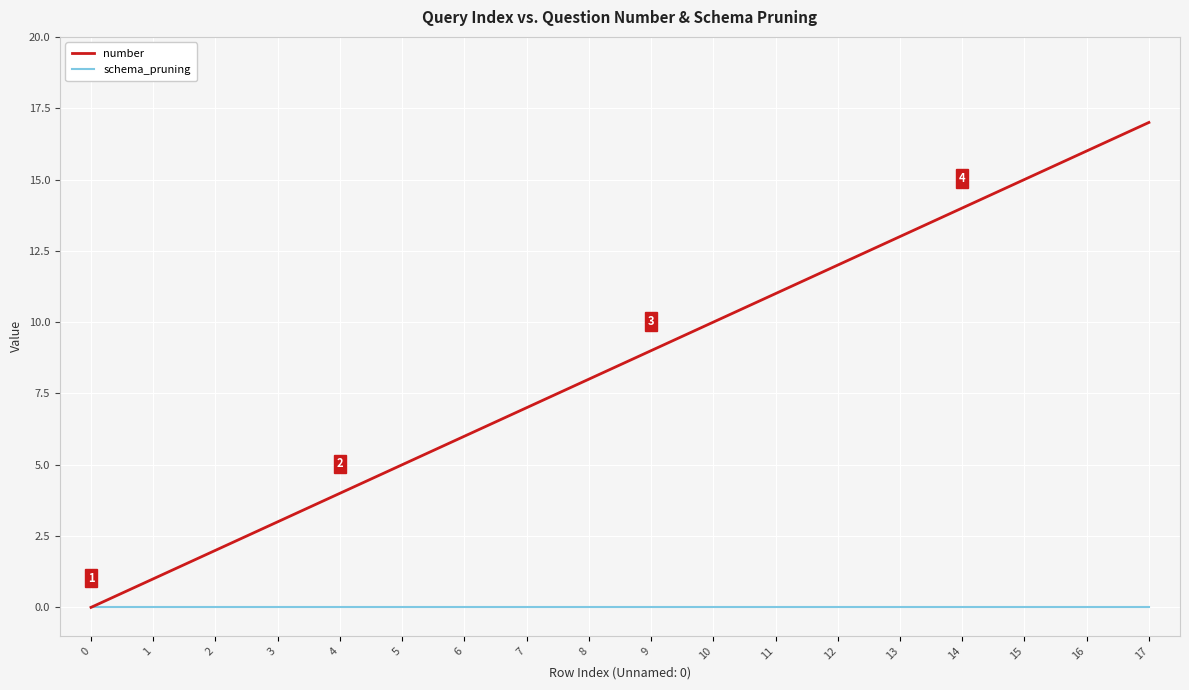

Is it true that number equals 26 at 16?

False